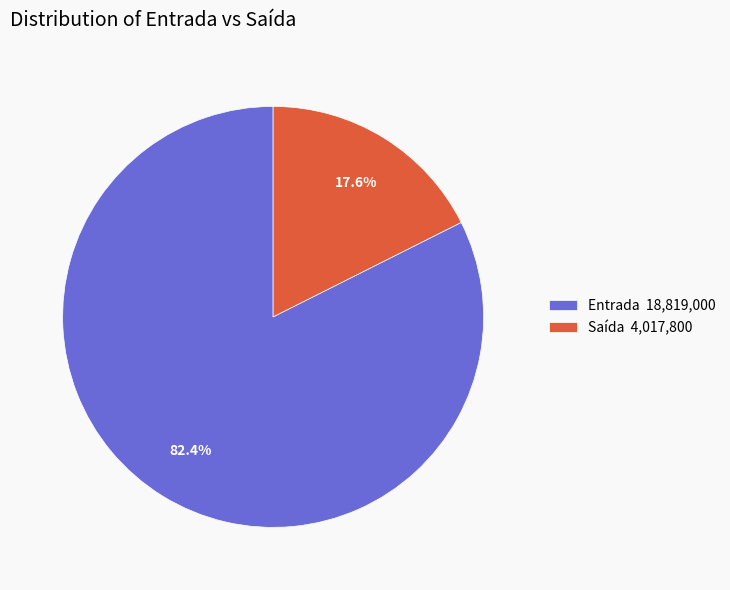

Rank the categories by value from lowest to highest.

Saída, Entrada